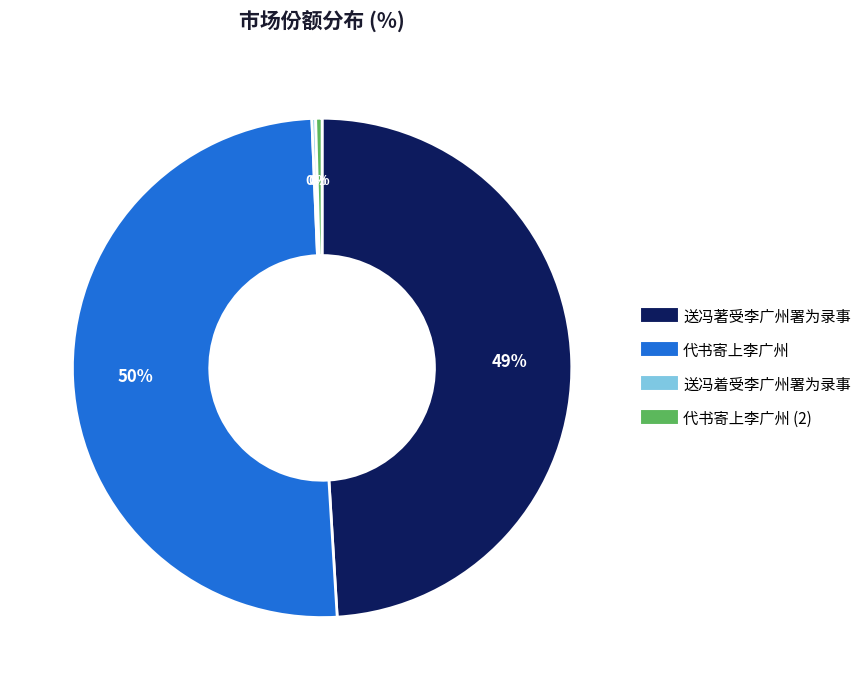

To the nearest percent, what is the average slice percentage?

25%